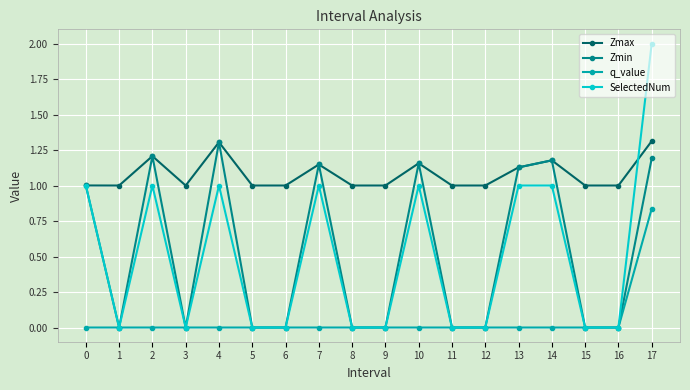

Where is the first local maximum for SelectedNum?

2